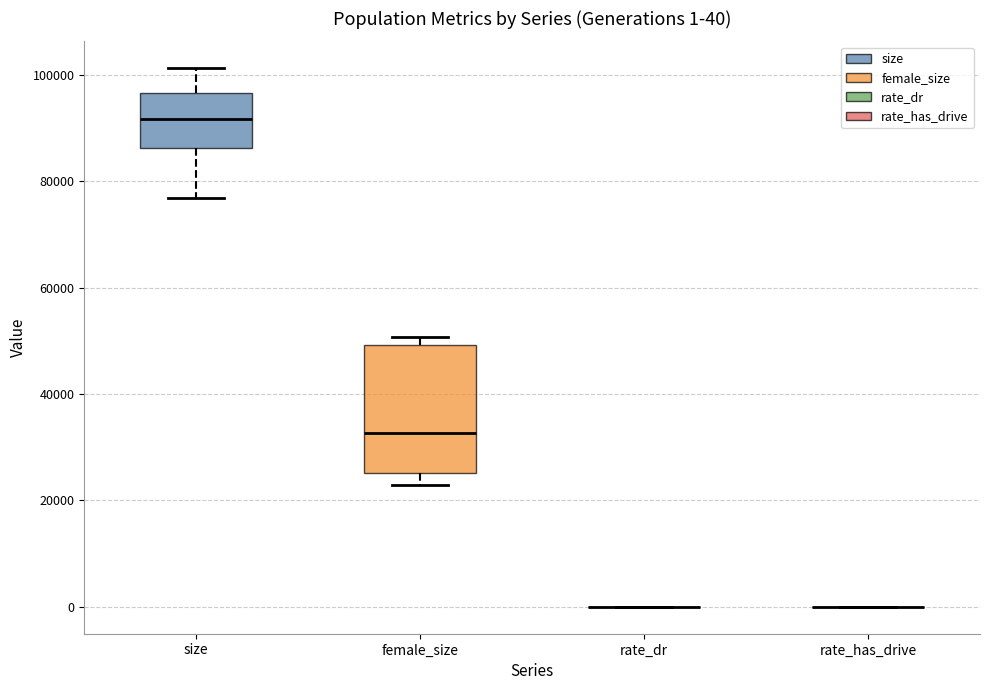

Comparing the boxes themselves (not the whiskers), which one is the tallest?

female_size